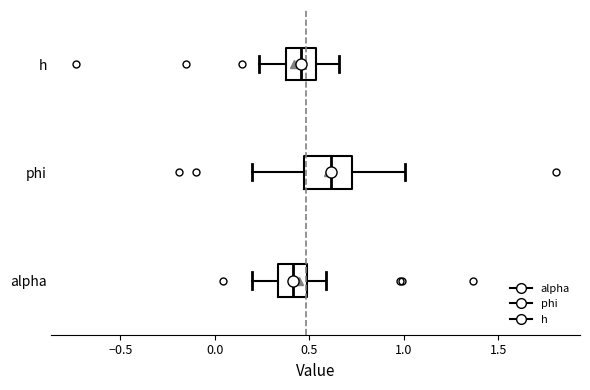

Reading bottom to top, transcribe this box plot: for each box, give where its median line is, the range the box spans, and where its two whiskers end, as read against the x-axis. The values are not printed on the chart, so give them approximately, as read against the axis.

alpha: median 0.40, box 0.35 to 0.50, whiskers 0.20 to 0.60
phi: median 0.60, box 0.45 to 0.70, whiskers 0.20 to 1.00
h: median 0.45, box 0.40 to 0.55, whiskers 0.25 to 0.65